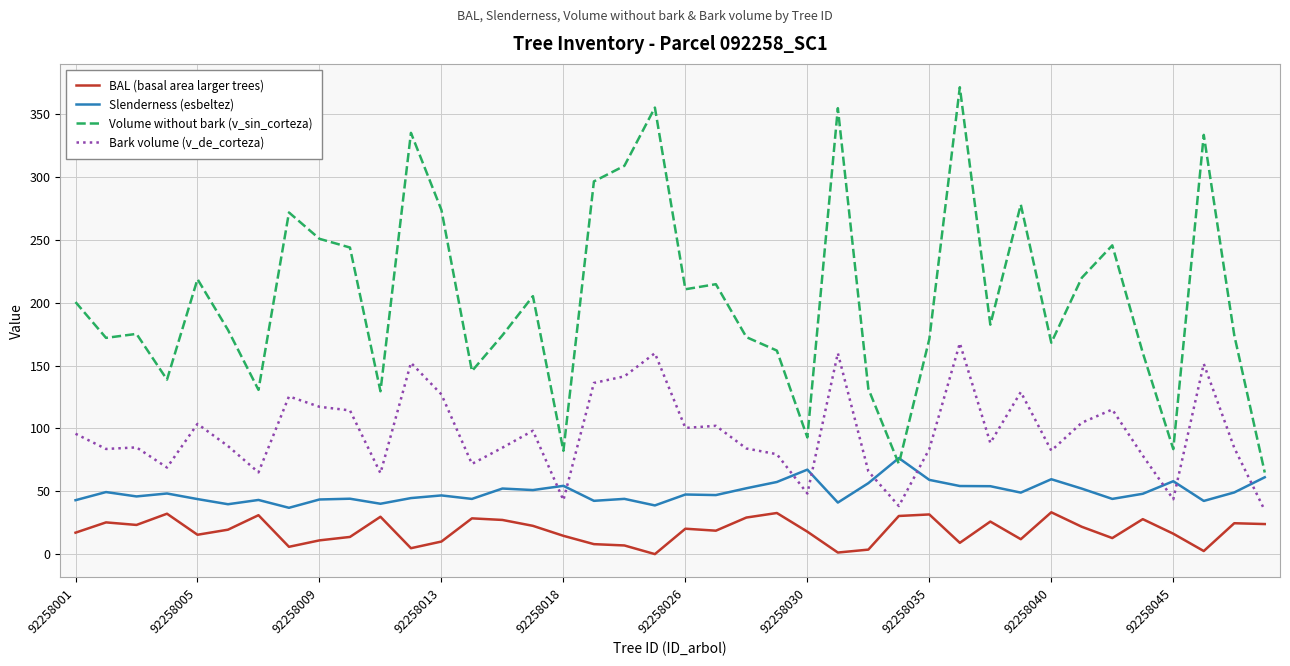

What is the difference between the second highest and minimum values in the Bark volume (v_de_corteza) series?

125.2